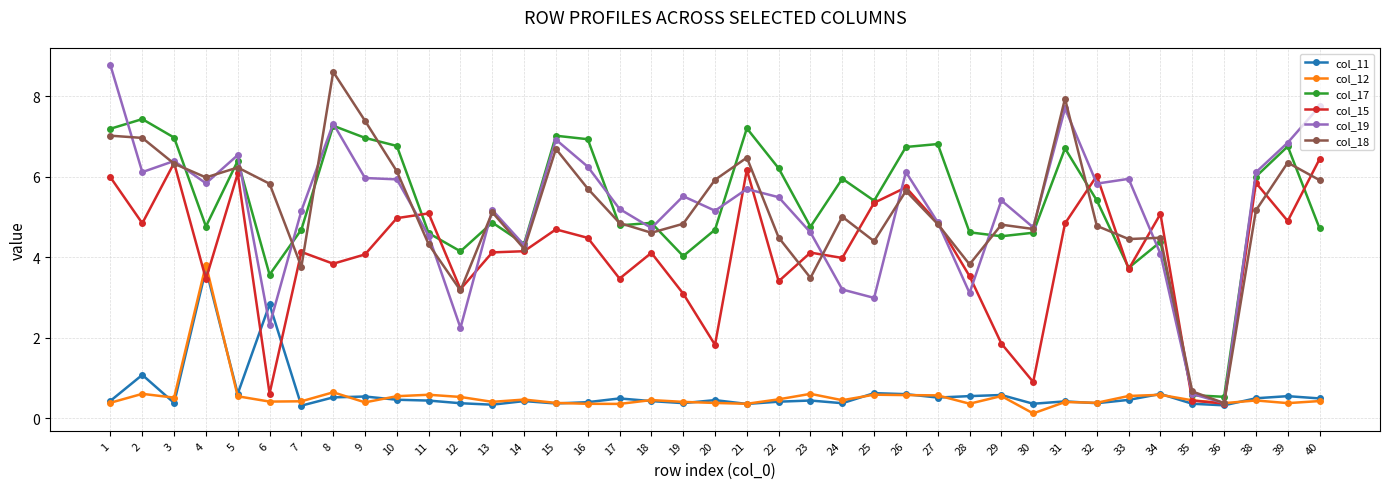

Is it true that col_19 equals 5.2 at 7?

True